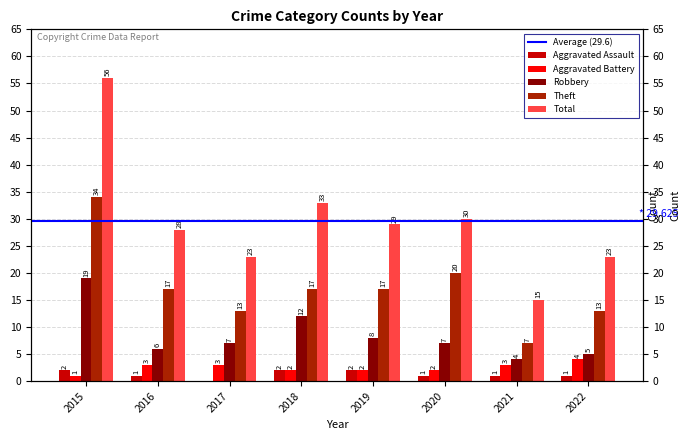

List the series in order of their peak value, lowest first.

Aggravated Assault, Aggravated Battery, Robbery, Theft, Total